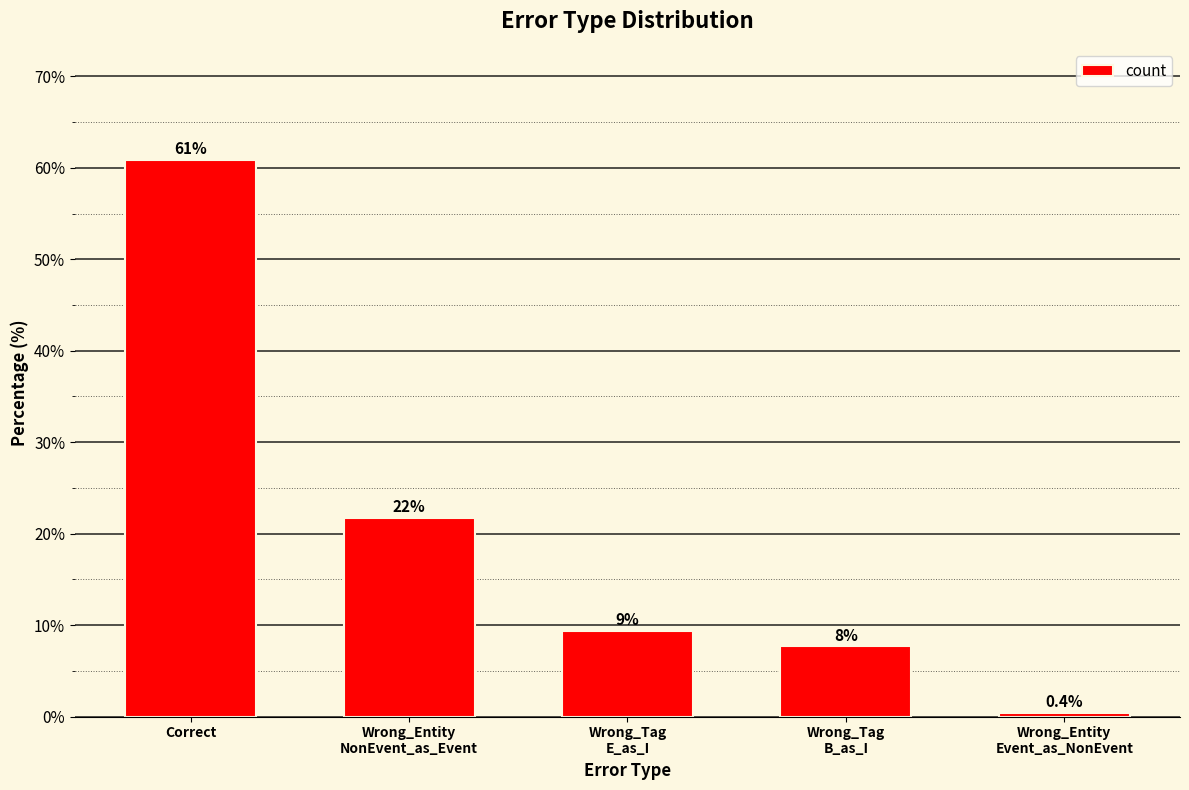

The chart shows a value of 7.7 at Wrong_Tag
B_as_I. True or false?

True